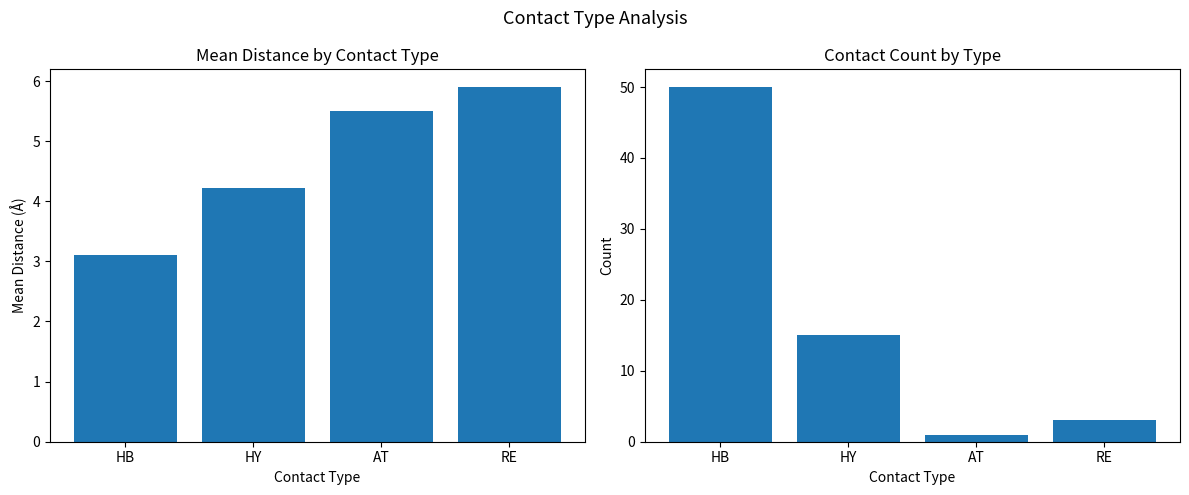

Does the chart contain stacked bars?

No